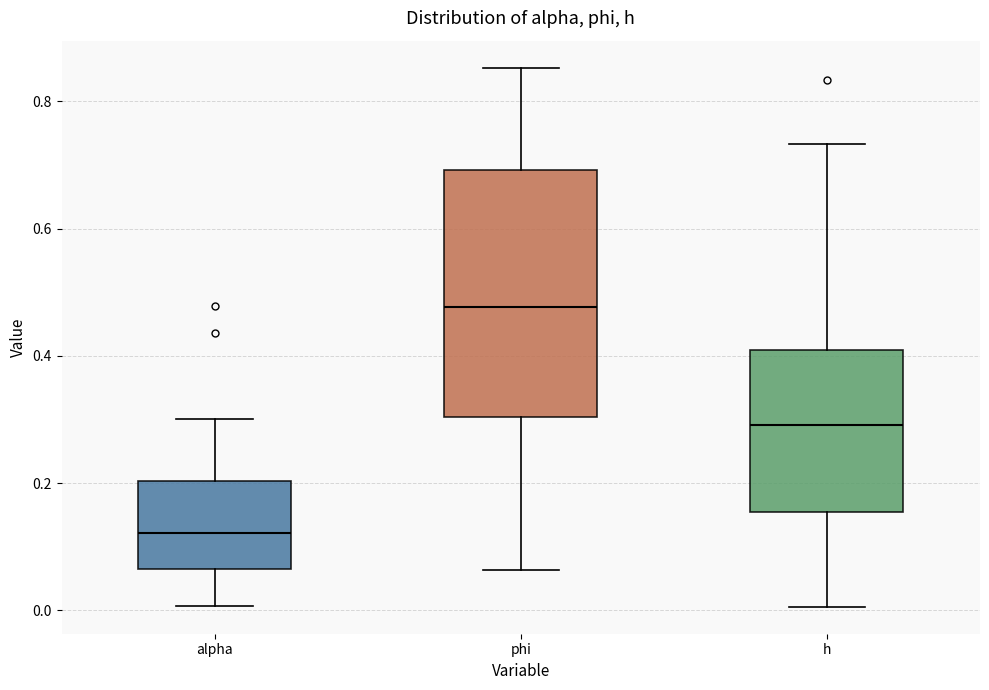

Reading left to right, transcribe this box plot: for each box, give where its median line is, the range the box spans, and where its two whiskers end, as read against the y-axis. The values are not printed on the chart, so give them approximately, as read against the axis.

alpha: median 0.12, box 0.06 to 0.20, whiskers 0.00 to 0.30
phi: median 0.48, box 0.30 to 0.70, whiskers 0.06 to 0.86
h: median 0.30, box 0.16 to 0.40, whiskers 0.00 to 0.74